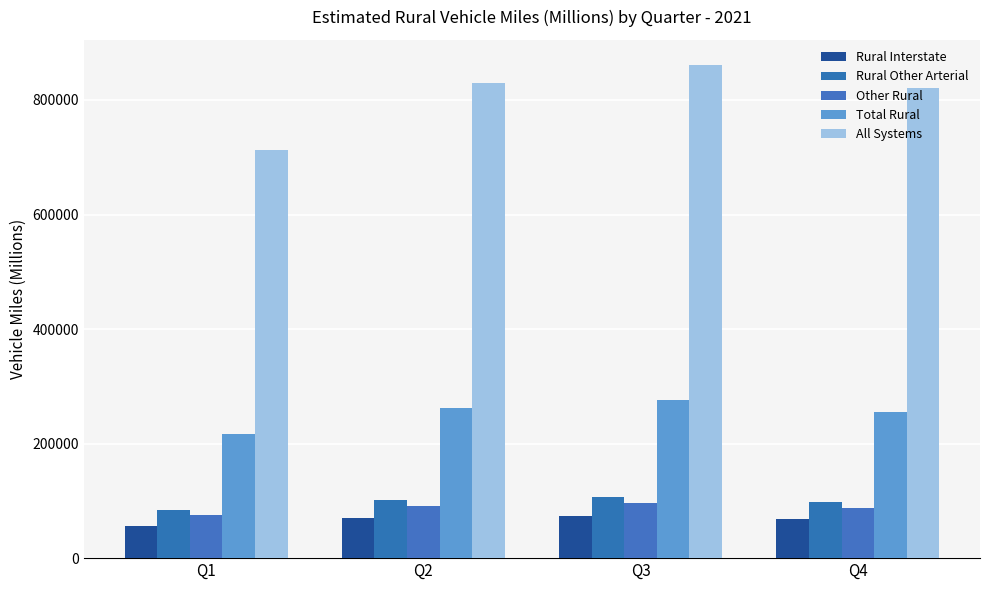

Reading left to right, list all the values displayed in this chart.

Rural Interstate: Q1=56597	Q2=69398	Q3=73869	Q4=68823
Rural Other Arterial: Q1=84896	Q2=101536	Q3=106222	Q4=98540
Other Rural: Q1=75086	Q2=91062	Q3=95652	Q4=87202
Total Rural: Q1=216579	Q2=261996	Q3=275743	Q4=254565
All Systems: Q1=713421	Q2=830396	Q3=861853	Q4=821725